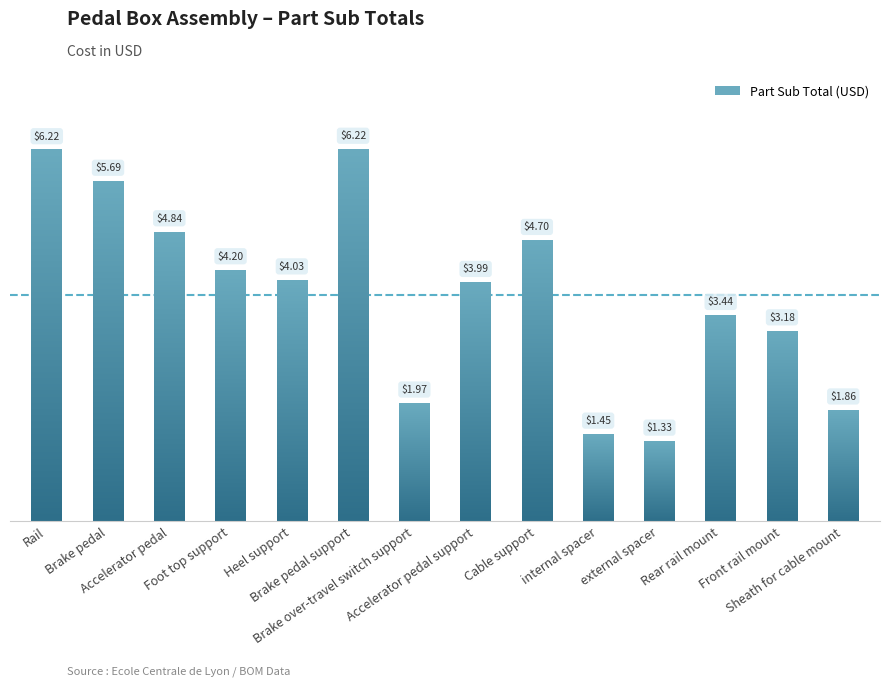

At which label is the value closest to 3?

Front rail mount